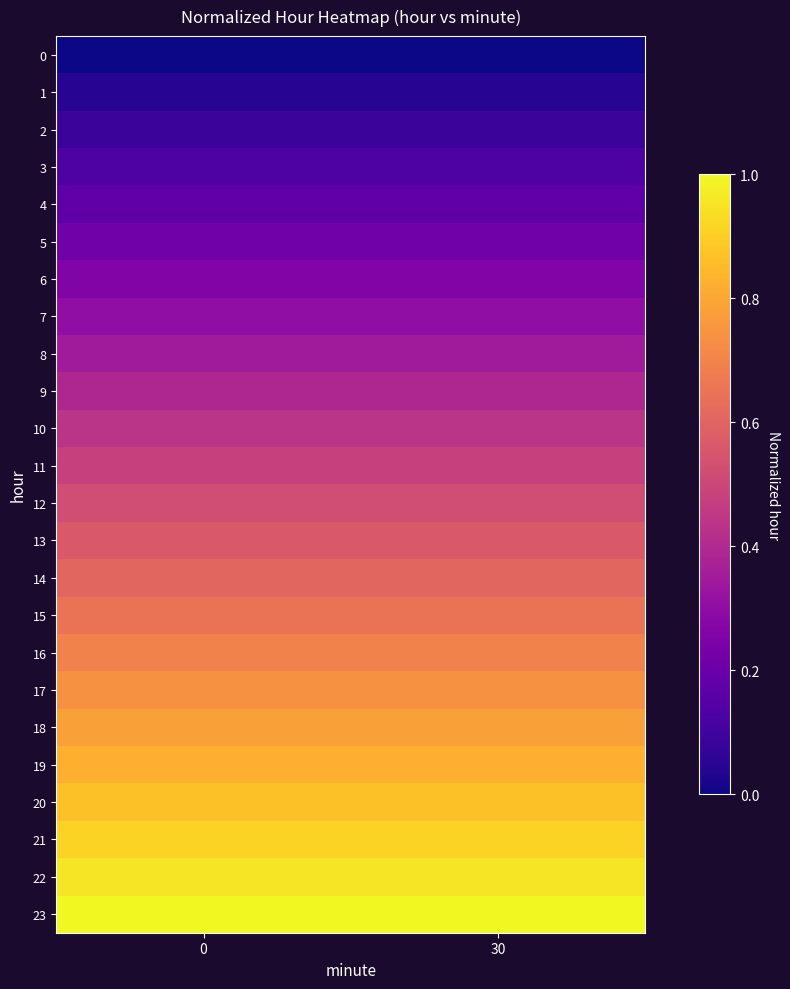

Reading left to right, list all the values displayed in this chart.

row_0: 0.0	0.0
row_1: 0.0	0.0
row_2: 0.1	0.1
row_3: 0.1	0.1
row_4: 0.2	0.2
row_5: 0.2	0.2
row_6: 0.3	0.3
row_7: 0.3	0.3
row_8: 0.3	0.3
row_9: 0.4	0.4
row_10: 0.4	0.4
row_11: 0.5	0.5
row_12: 0.5	0.5
row_13: 0.6	0.6
row_14: 0.6	0.6
row_15: 0.7	0.7
row_16: 0.7	0.7
row_17: 0.7	0.7
row_18: 0.8	0.8
row_19: 0.8	0.8
row_20: 0.9	0.9
row_21: 0.9	0.9
row_22: 1.0	1.0
row_23: 1.0	1.0